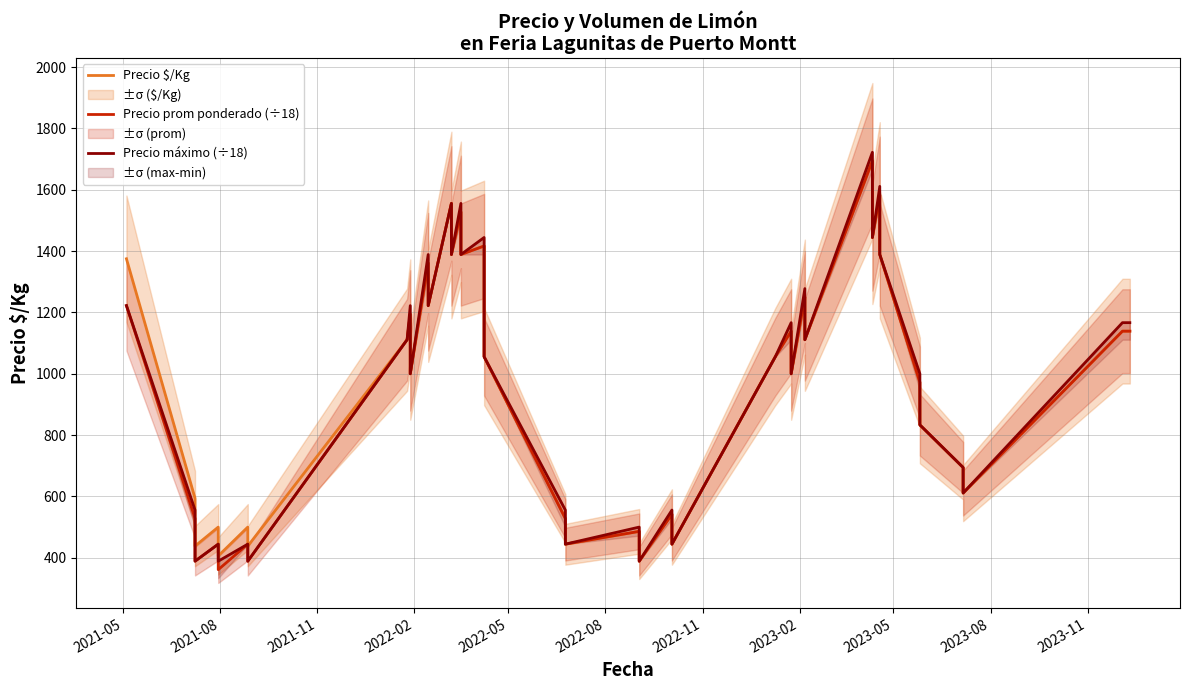

Which series has the largest range (max minus min)?

Precio prom ponderado (÷18)